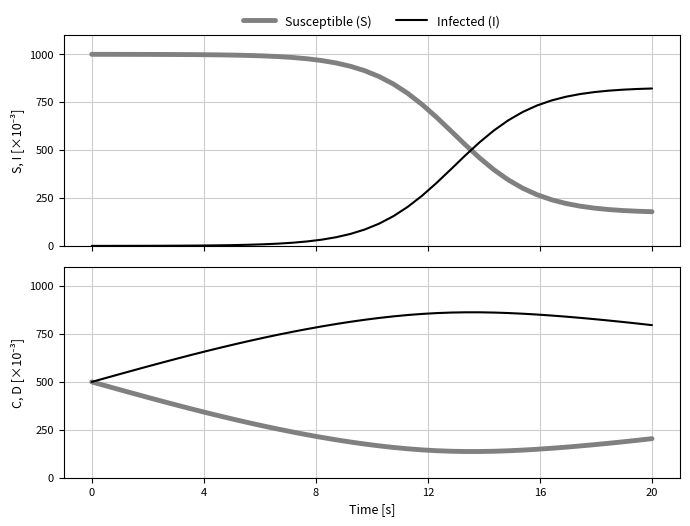

What is the maximum value shown in the chart?

999.8